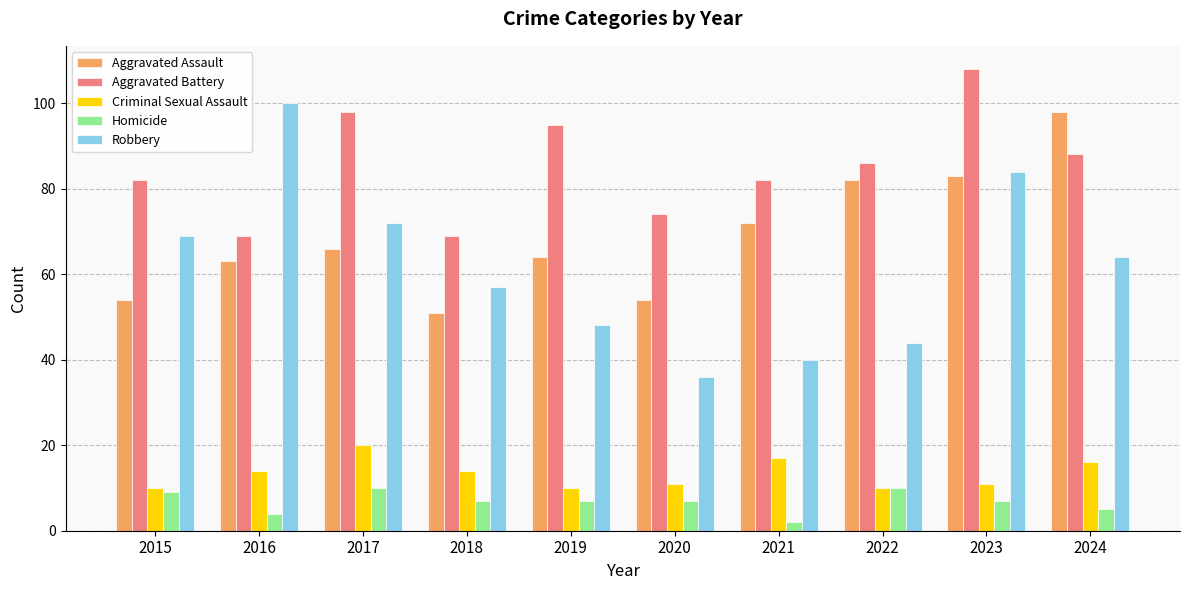

Reading left to right, list all the values displayed in this chart.

Aggravated Assault: 2015=54	2016=63	2017=66	2018=51	2019=64	2020=54	2021=72	2022=82	2023=83	2024=98
Aggravated Battery: 2015=82	2016=69	2017=98	2018=69	2019=95	2020=74	2021=82	2022=86	2023=108	2024=88
Criminal Sexual Assault: 2015=10	2016=14	2017=20	2018=14	2019=10	2020=11	2021=17	2022=10	2023=11	2024=16
Homicide: 2015=9	2016=4	2017=10	2018=7	2019=7	2020=7	2021=2	2022=10	2023=7	2024=5
Robbery: 2015=69	2016=100	2017=72	2018=57	2019=48	2020=36	2021=40	2022=44	2023=84	2024=64